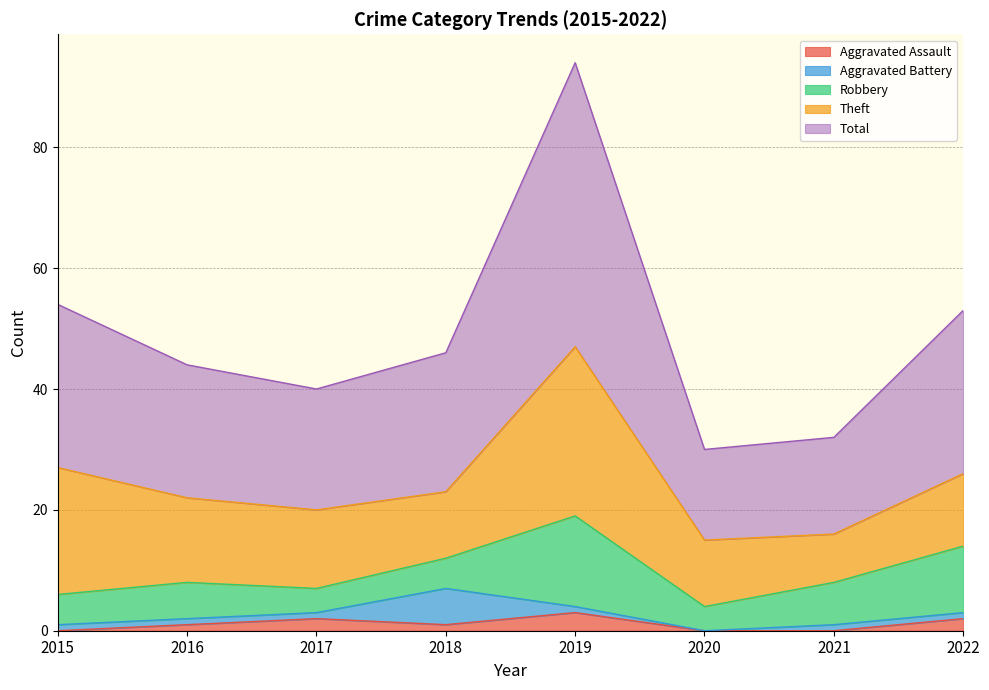

Between 2015 and 2018, which is larger?

2018